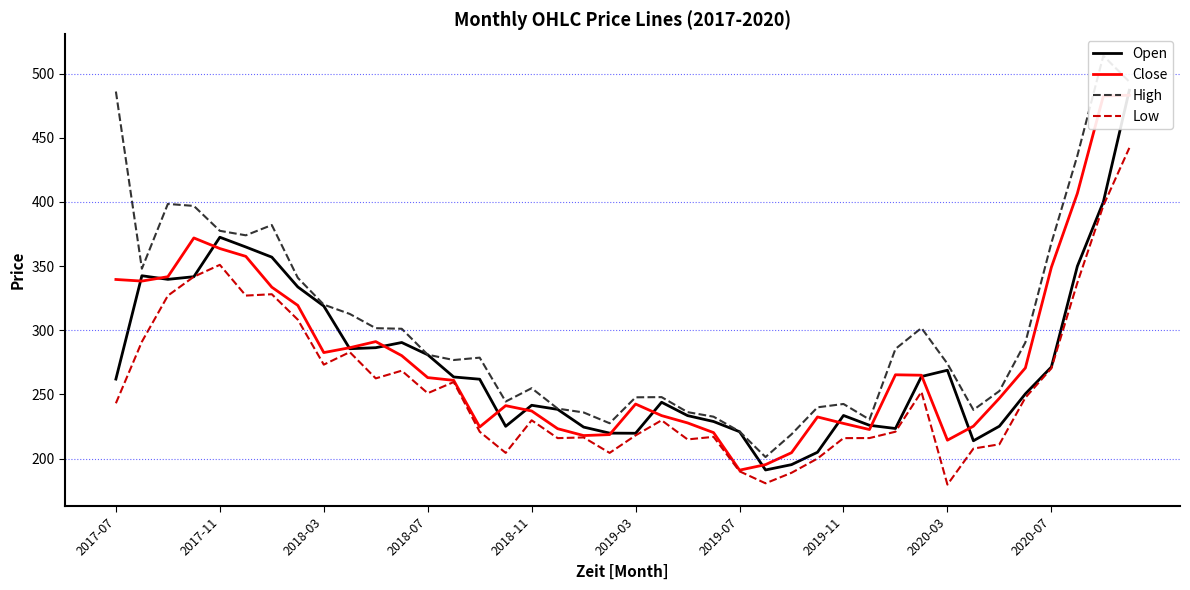

At which label does Low reach its peak?

39